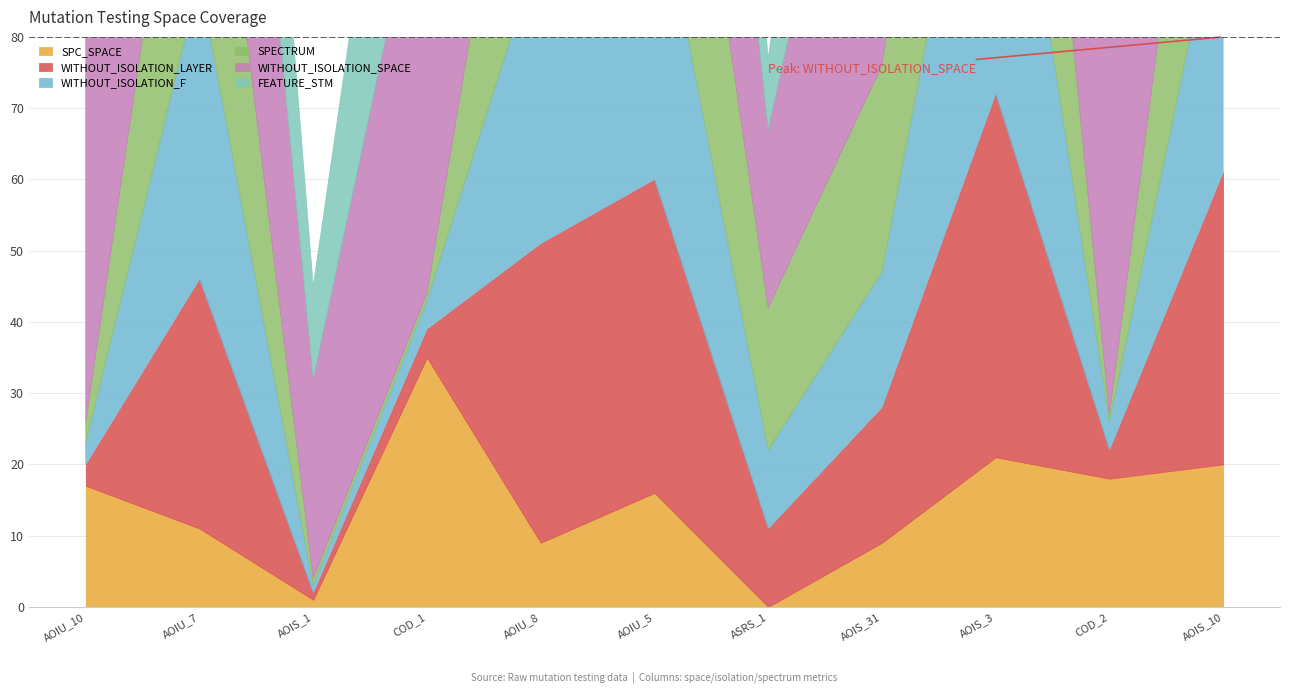

The value of WITHOUT_ISOLATION_F at CreditWorthiness.Account.AOIS_1 is 1. True or false?

False